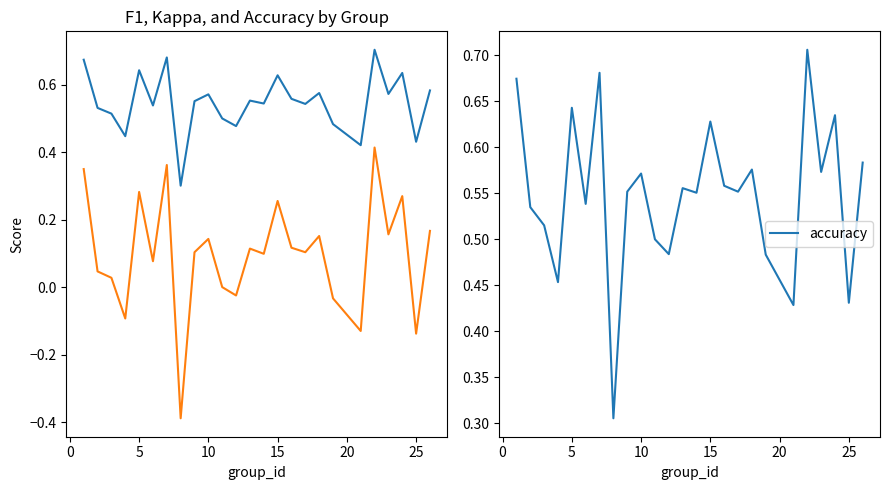

True or false: accuracy and f1 intersect in this chart.

True